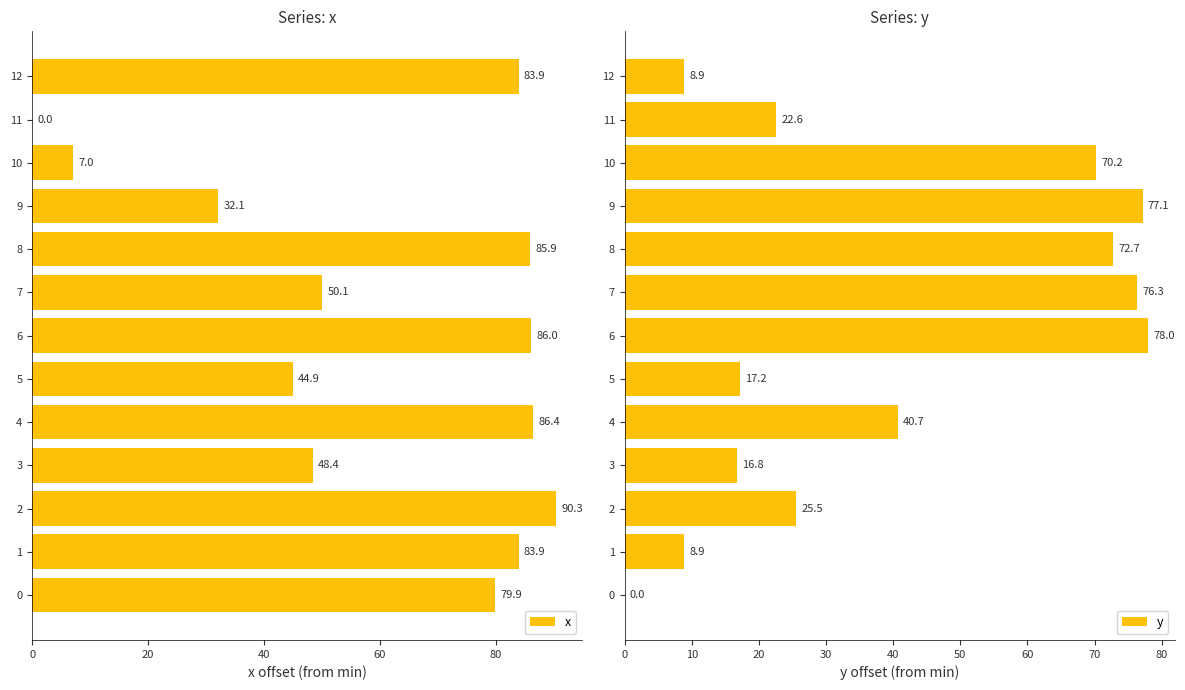

Where is x nearest to the value 45?

5